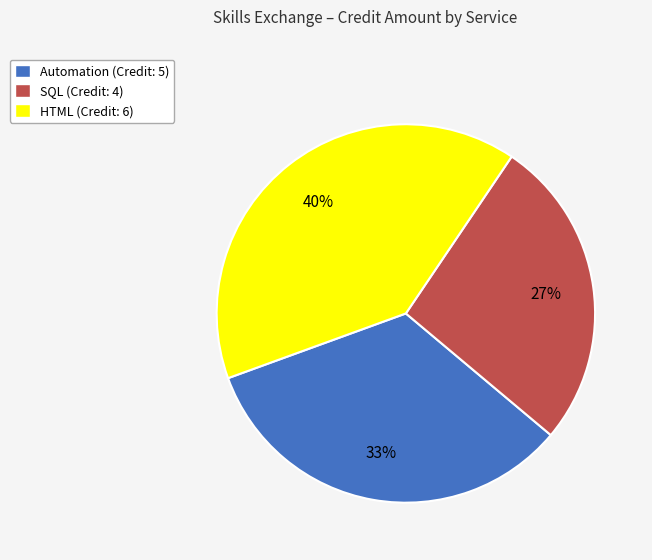

Between SQL and HTML, which is larger?

HTML